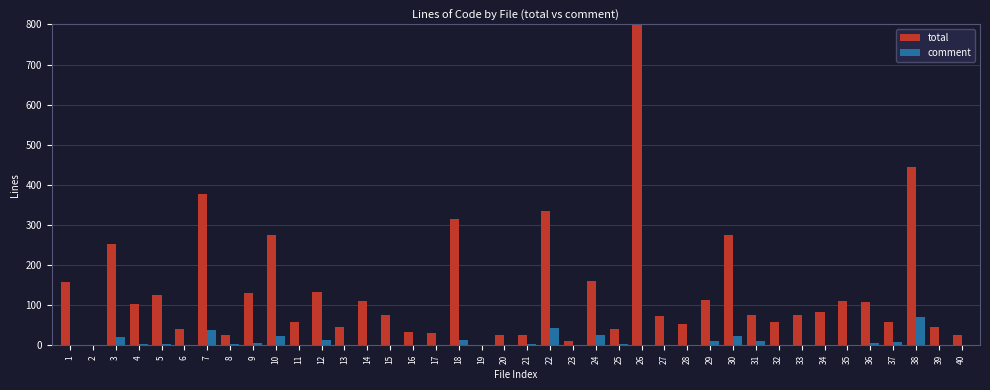

Where is comment nearest to the value 35?

7